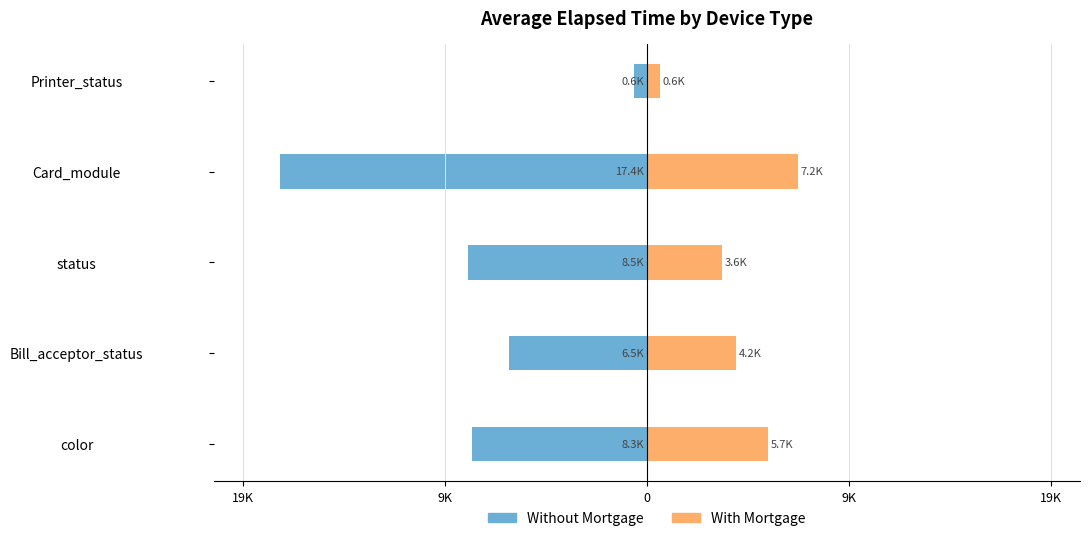

At how many categories does at least one series exceed -2558?

5